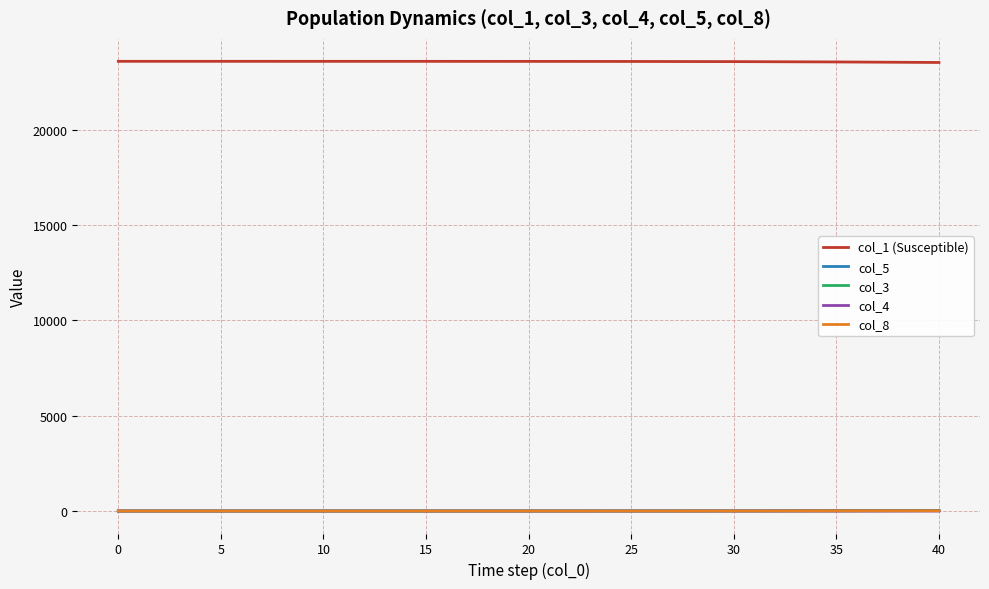

True or false: col_1 (Susceptible) and col_4 intersect in this chart.

False